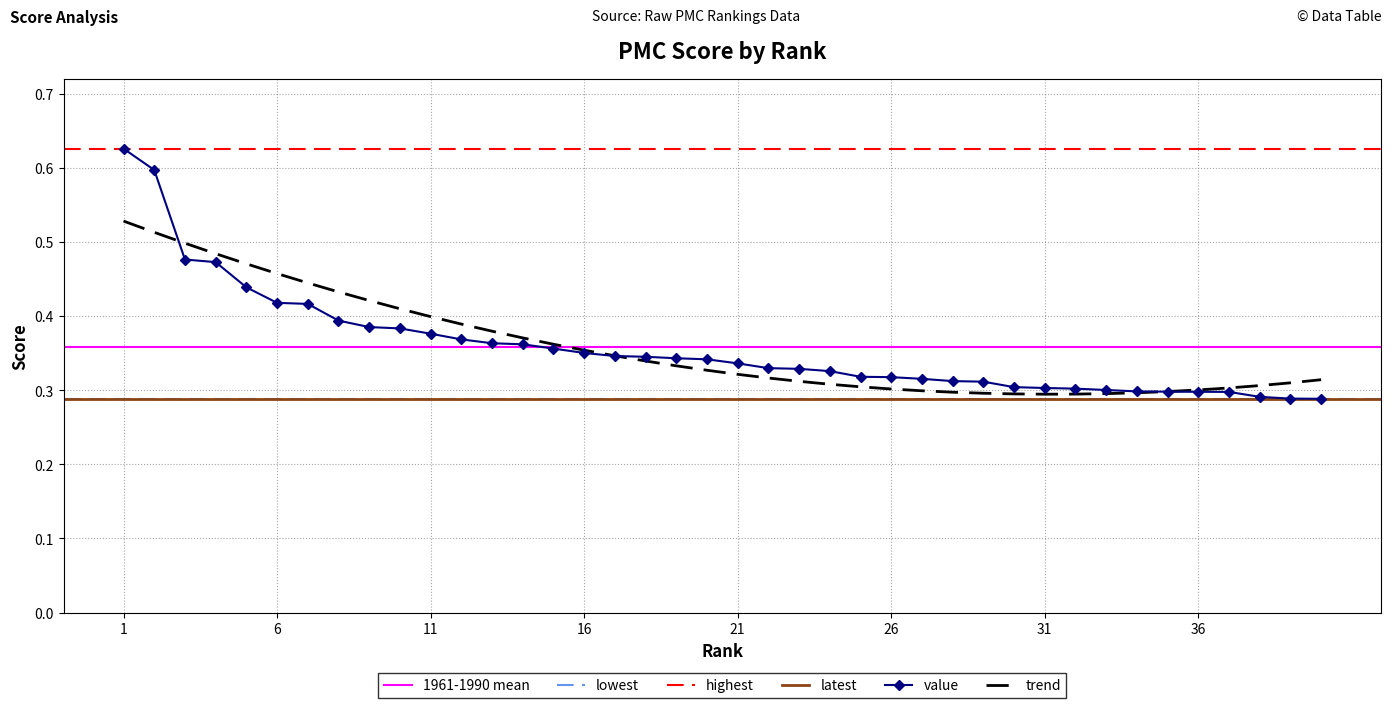

List the labels in order of value, smallest first.

40, 39, 38, 37, 36, 35, 34, 33, 32, 31, 30, 29, 28, 27, 26, 25, 24, 23, 22, 21, 20, 19, 18, 17, 16, 15, 14, 13, 12, 11, 10, 9, 8, 7, 6, 5, 4, 3, 2, 1